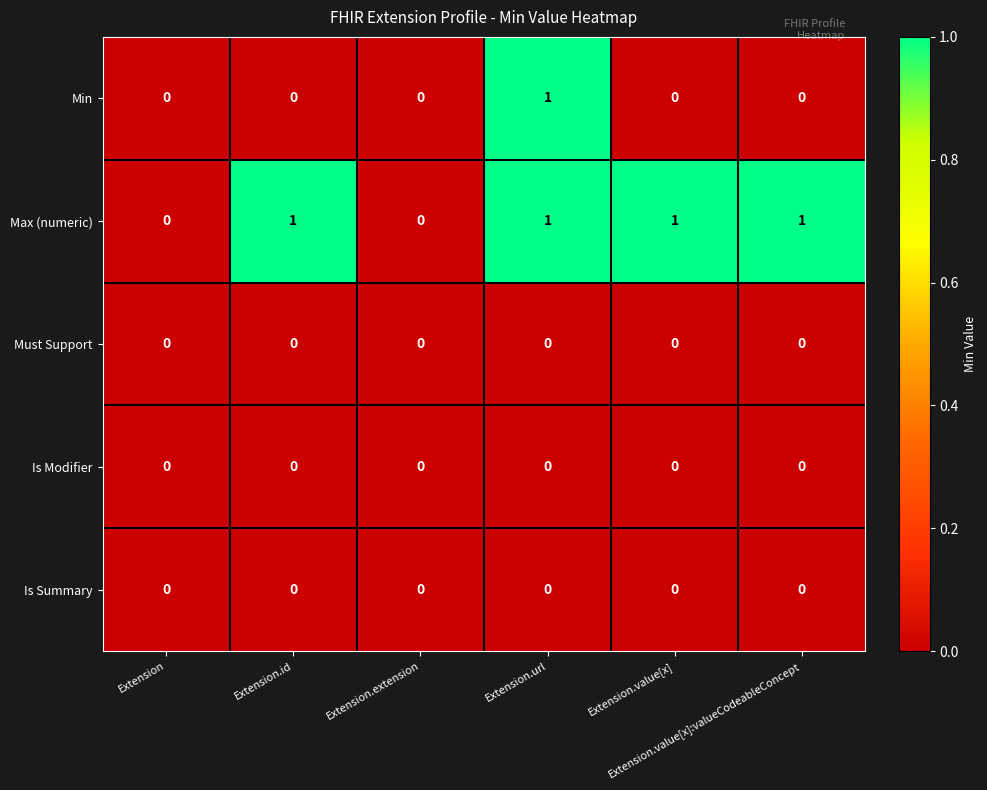

Count the number of categories in the chart.

6